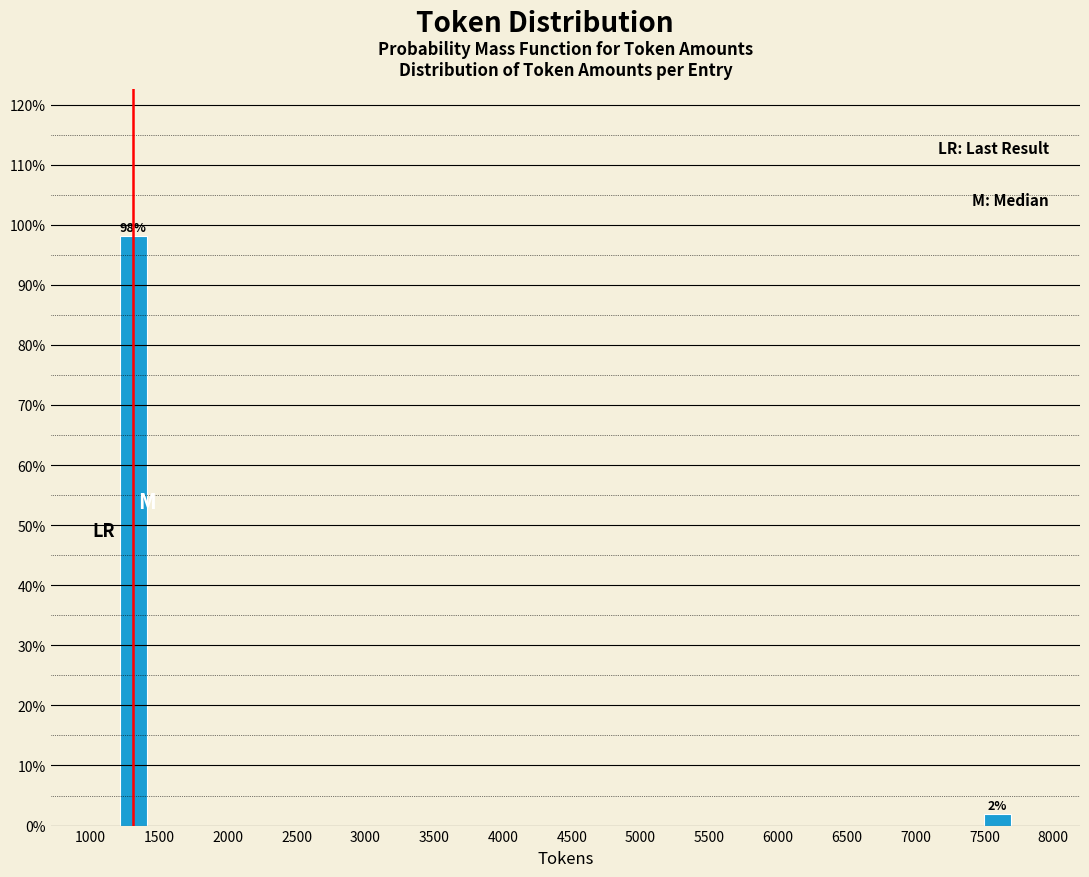

At which label does the data first exceed 98?

1500